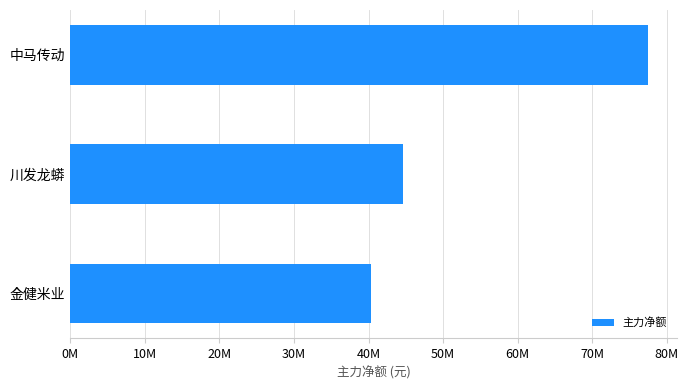

Does the chart contain any negative values?

No